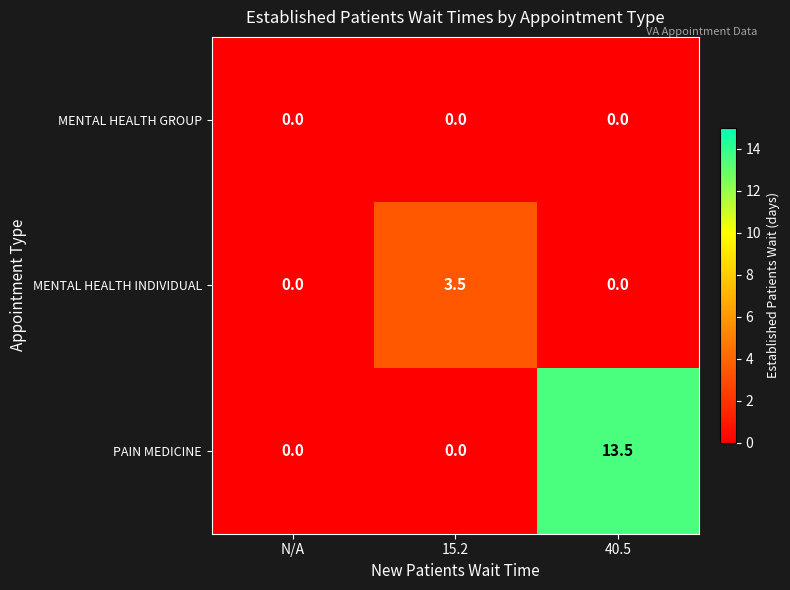

Which category has the highest value across all series?

40.5